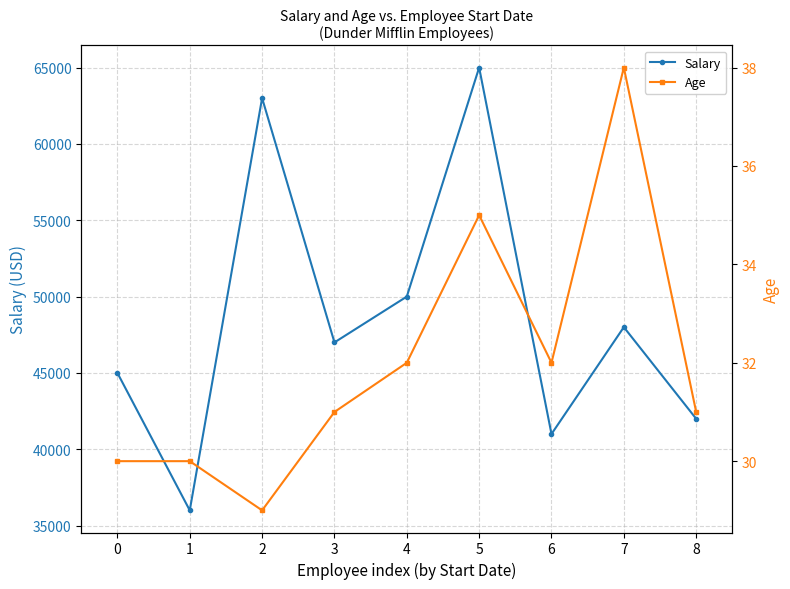

What is the approximate value of Salary at 1?

36000